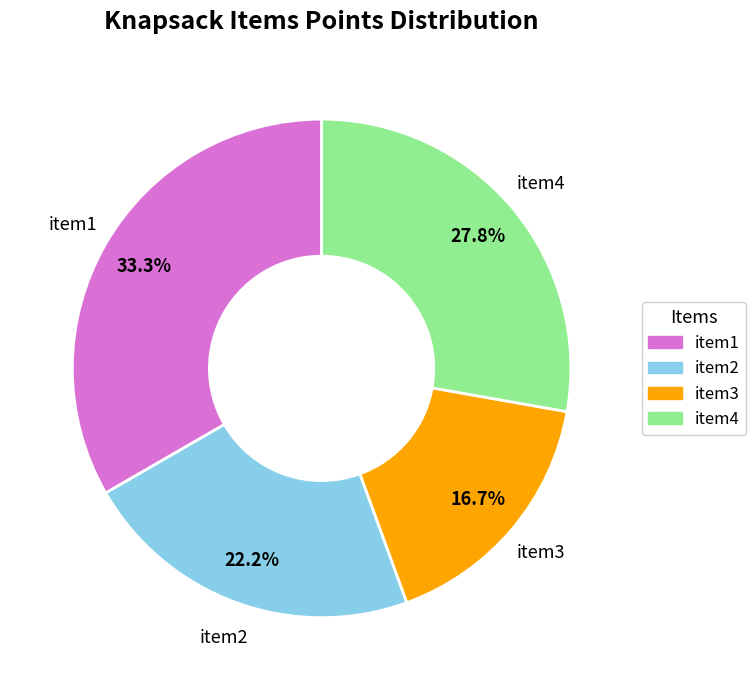

How much of the chart is everything except item1?

66.7%